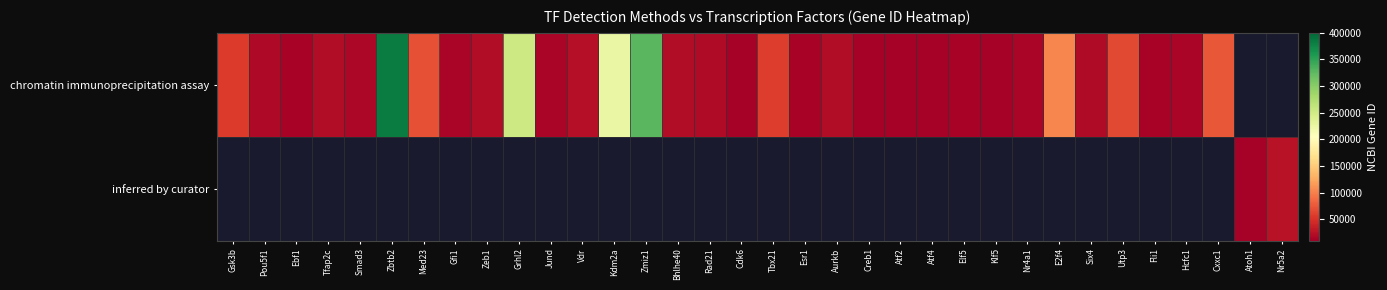

Which label corresponds to the smallest value in the chart?

Atf2